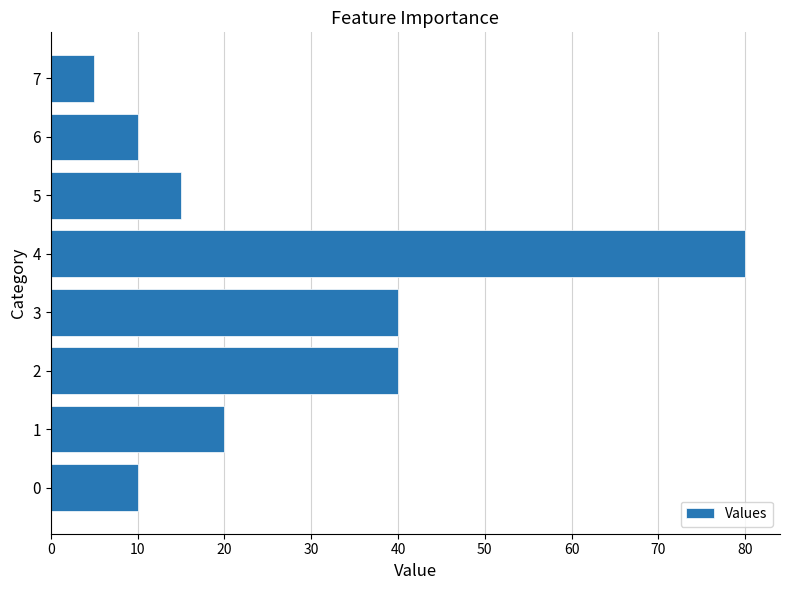

What is the greatest value displayed?

80